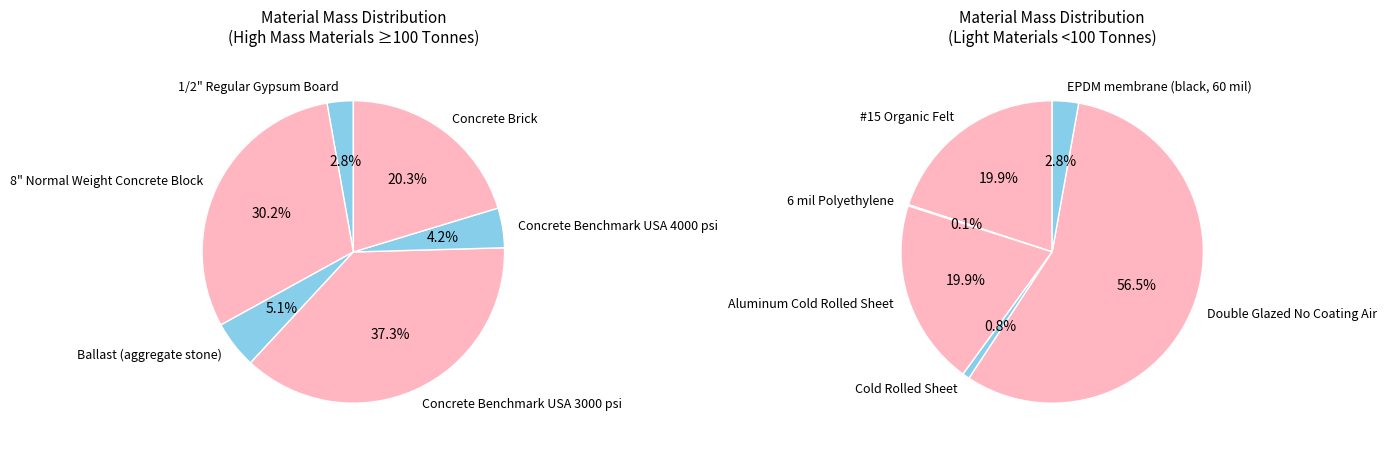

Rank the categories by value from lowest to highest.

6 mil Polyethylene, Cold Rolled Sheet, EPDM membrane, Aluminum Cold Rolled Sheet, #15 Organic Felt, Double Glazed No Coating Air, 1/2" Regular Gypsum Board, Concrete Benchmark USA 4000 psi, Ballast (aggregate stone), Concrete Brick, 8" Normal Weight Concrete Block, Concrete Benchmark USA 3000 psi